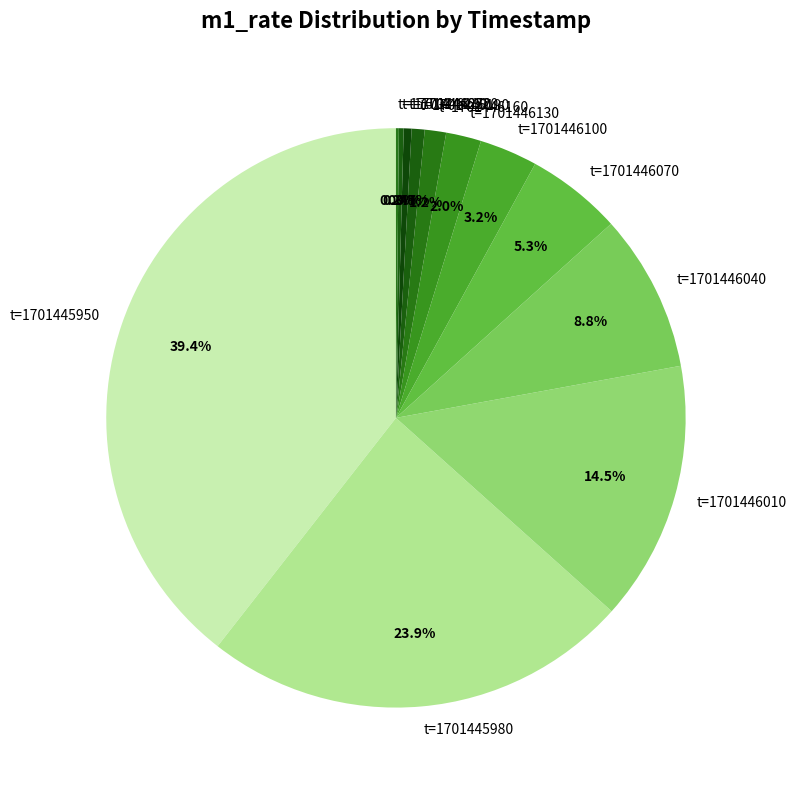

What is the largest slice in the pie chart?

t=1701445950